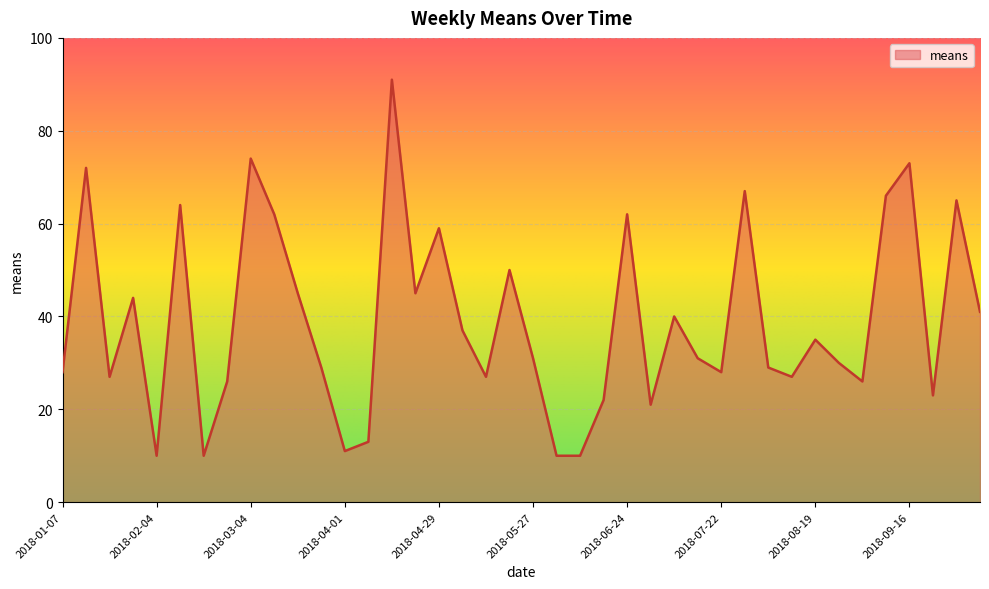

What is the greatest value displayed?

91